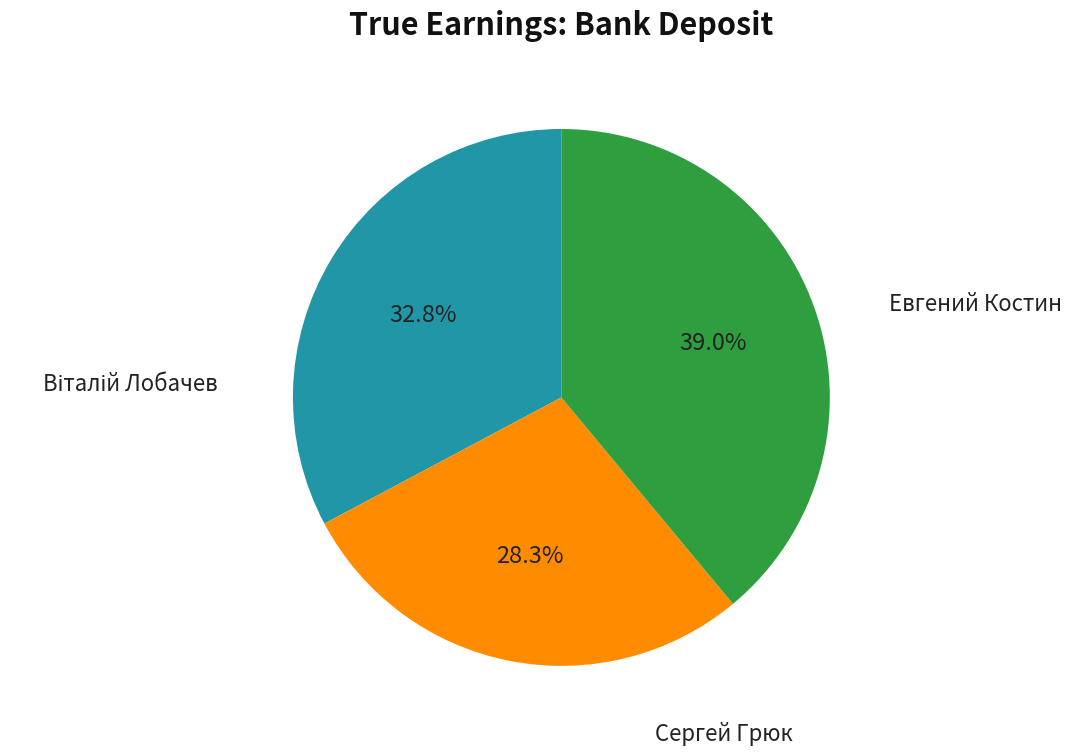

Is there any slice that represents more than half of the pie?

No